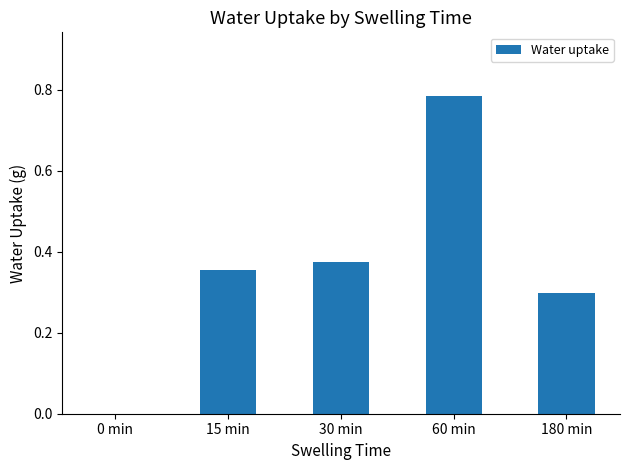

Which label corresponds to the largest value in the chart?

60 min